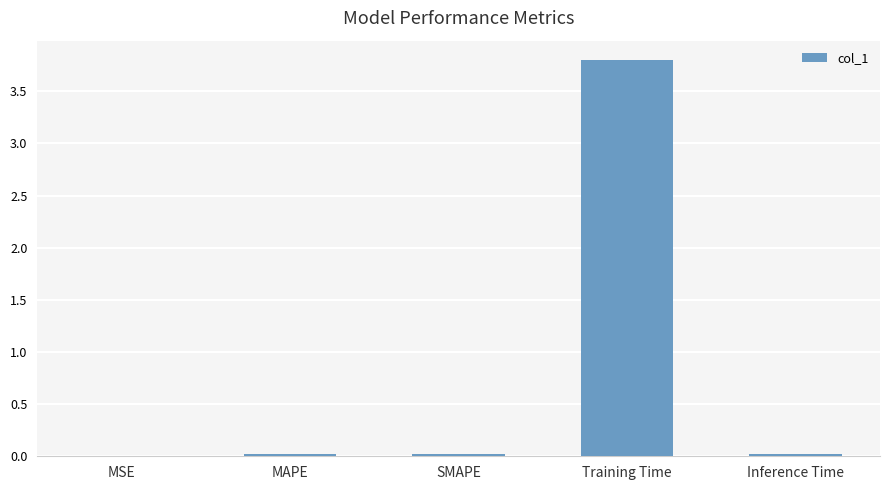

What is the greatest value displayed?

3.8